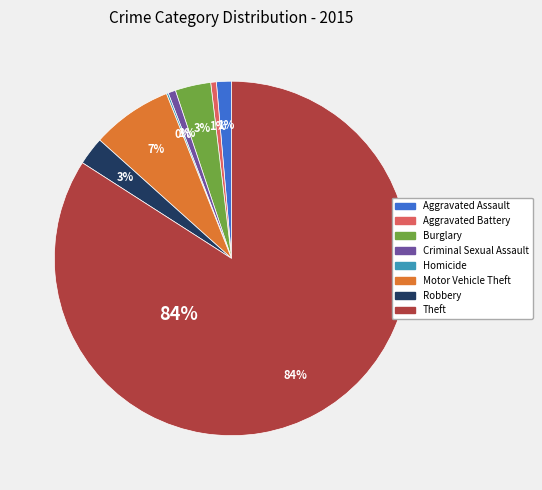

Does Aggravated Assault represent more than half of the total?

No